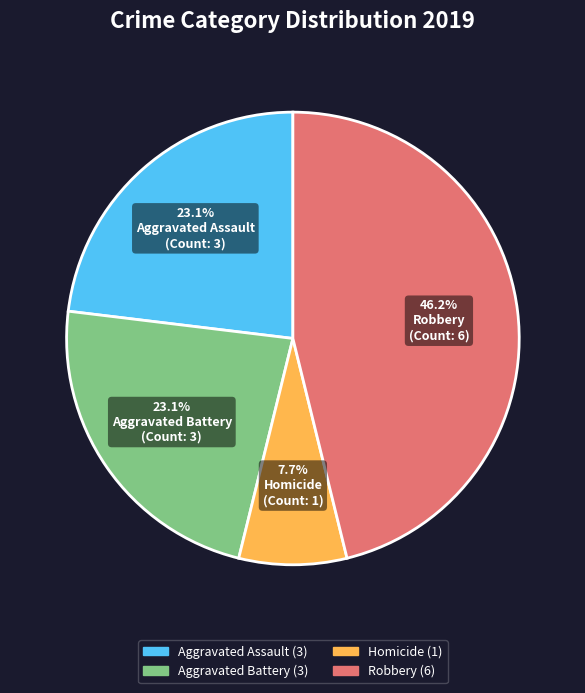

What percentage is the Aggravated Battery slice, to the nearest percent?

23%